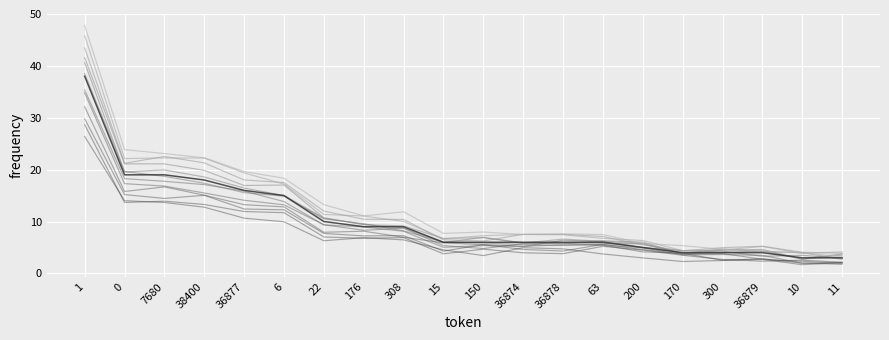

What position from the right is 300?

4